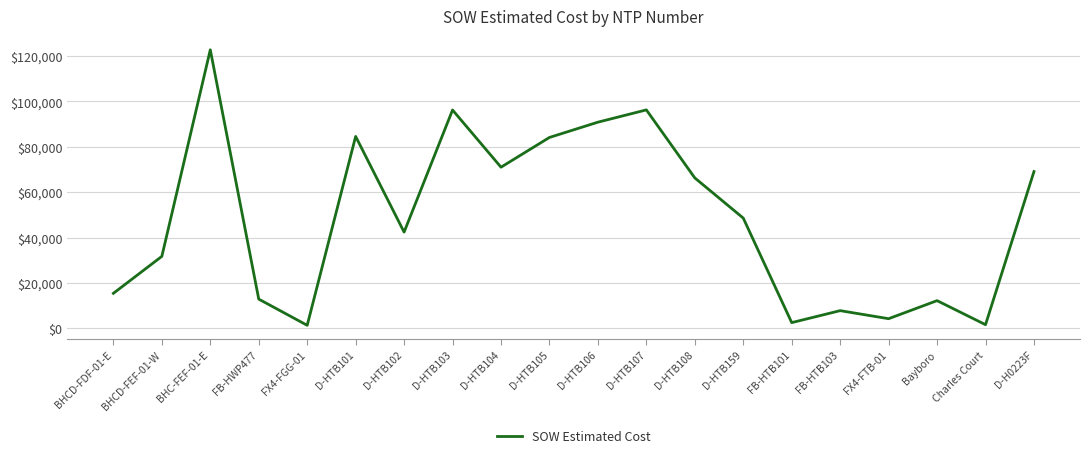

Between D-HTB108 and D-HTB101, which is larger?

D-HTB101